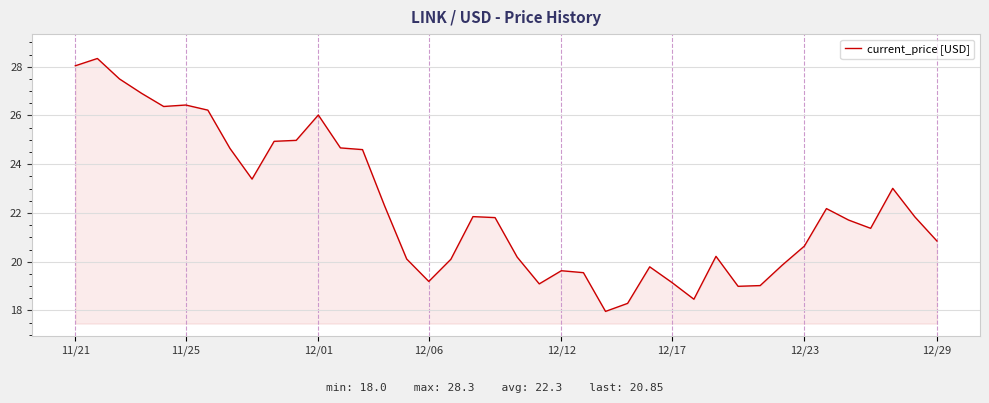

Count the number of data series in this chart.

1